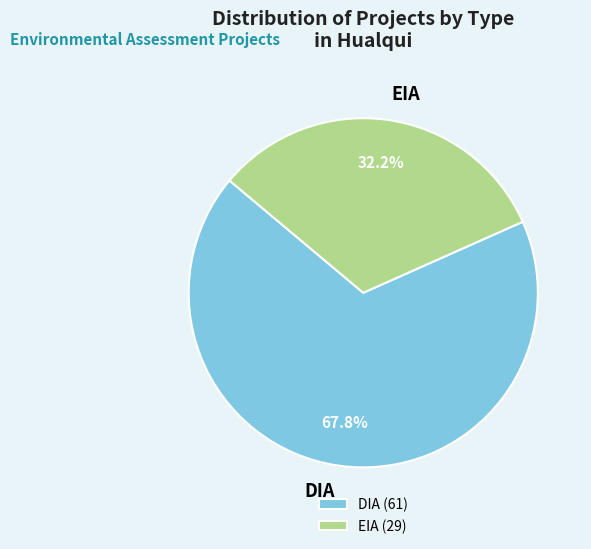

Rank the categories by value from lowest to highest.

EIA, DIA